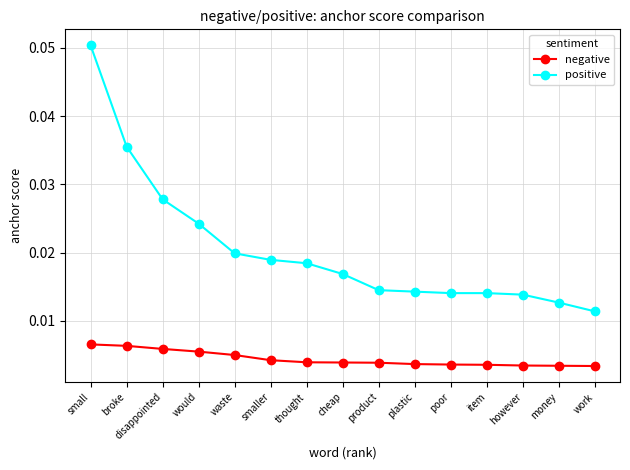

Is the value of negative at work greater than the value of positive at disappointed?

No